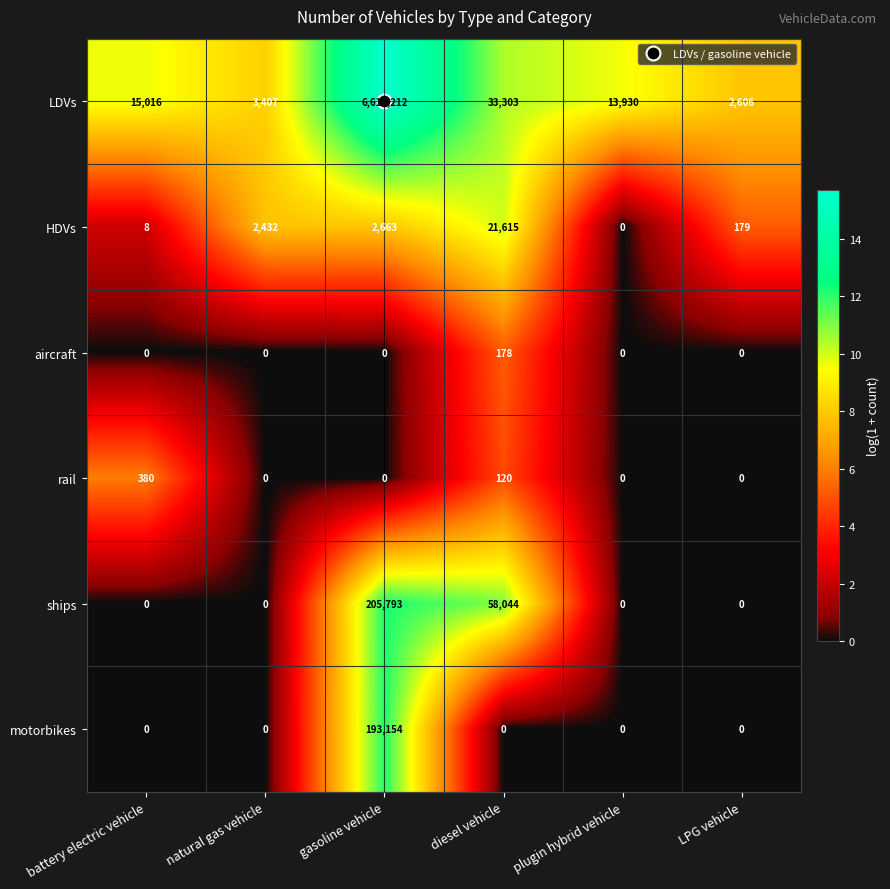

What is the total value across all series at plugin hybrid vehicle?

13930